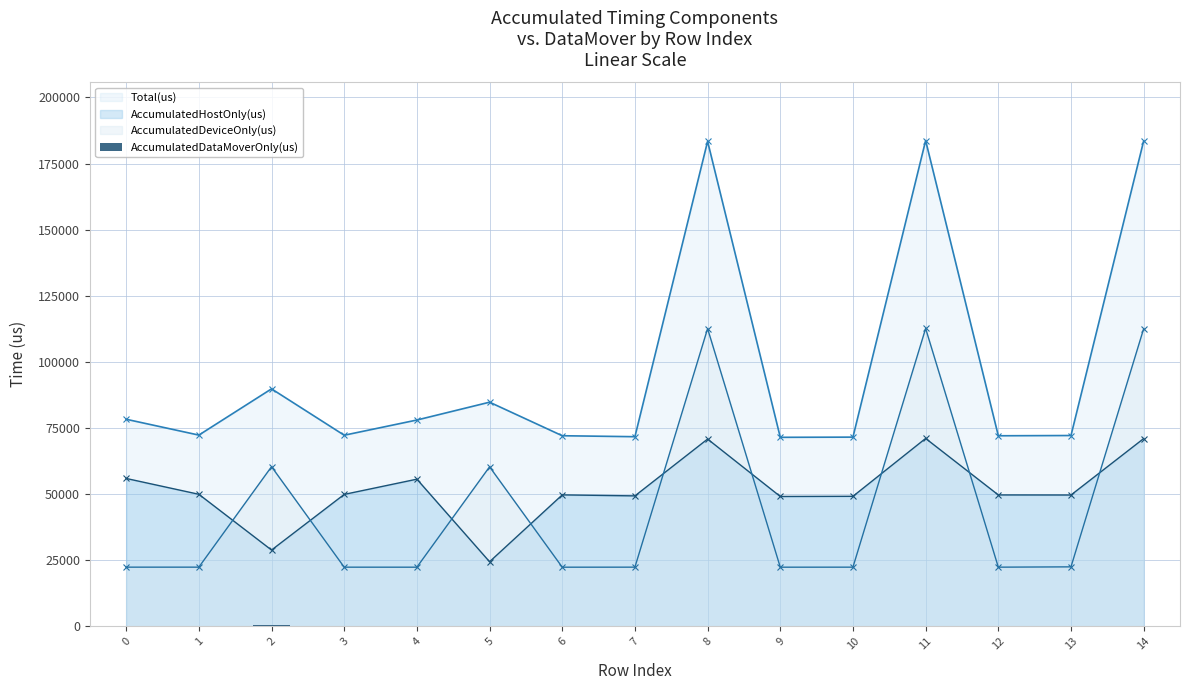

The value of AccumulatedHostOnly(us) at 11 is 71056.7. True or false?

True